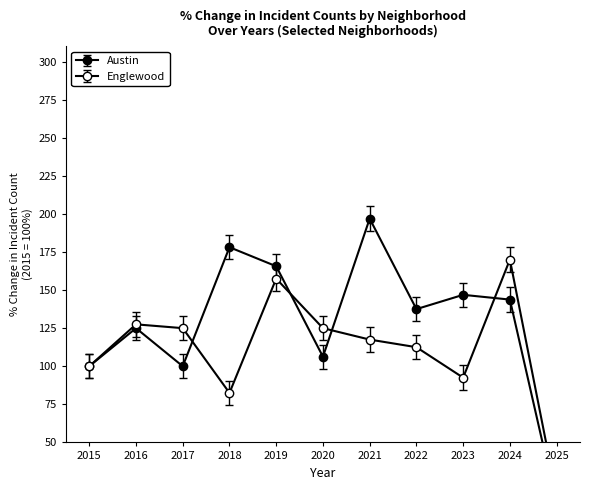

What is the minimum value for Austin?

9.4